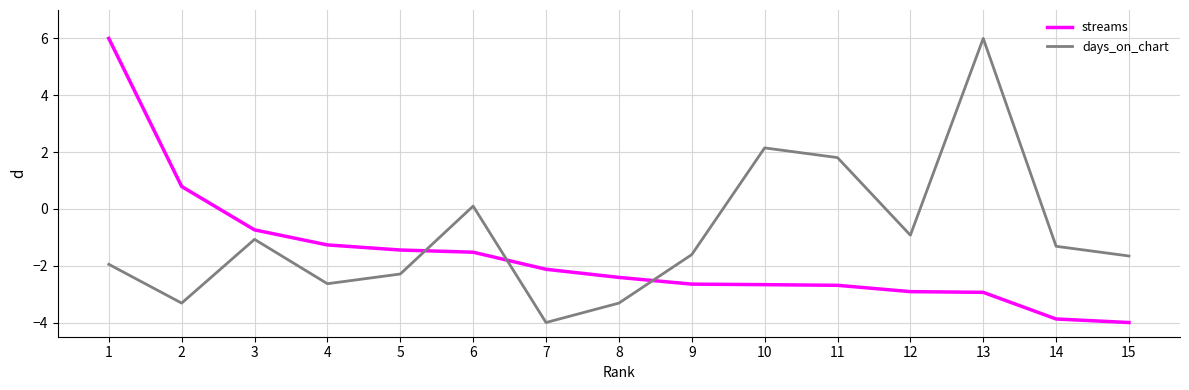

At 9, list the series in order from largest to smallest.

days_on_chart, streams